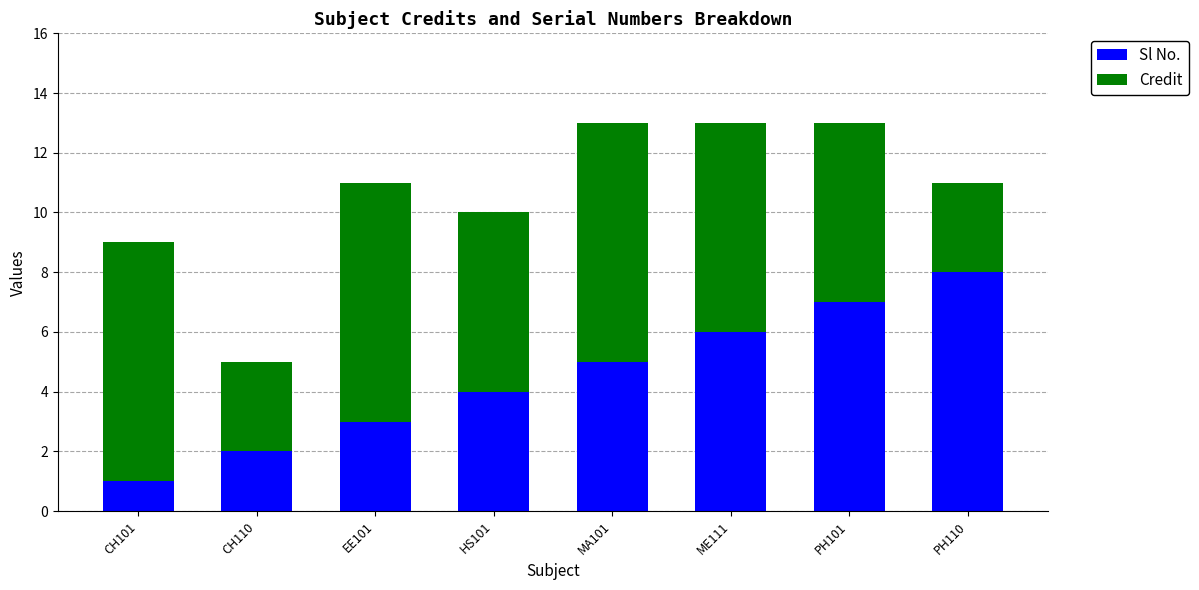

Which category has the highest value in the Sl No. series?

PH110